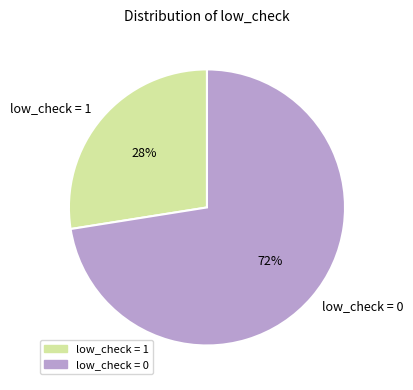

Approximately how many times larger is the value at low_check = 1 compared to low_check = 0?

0.4